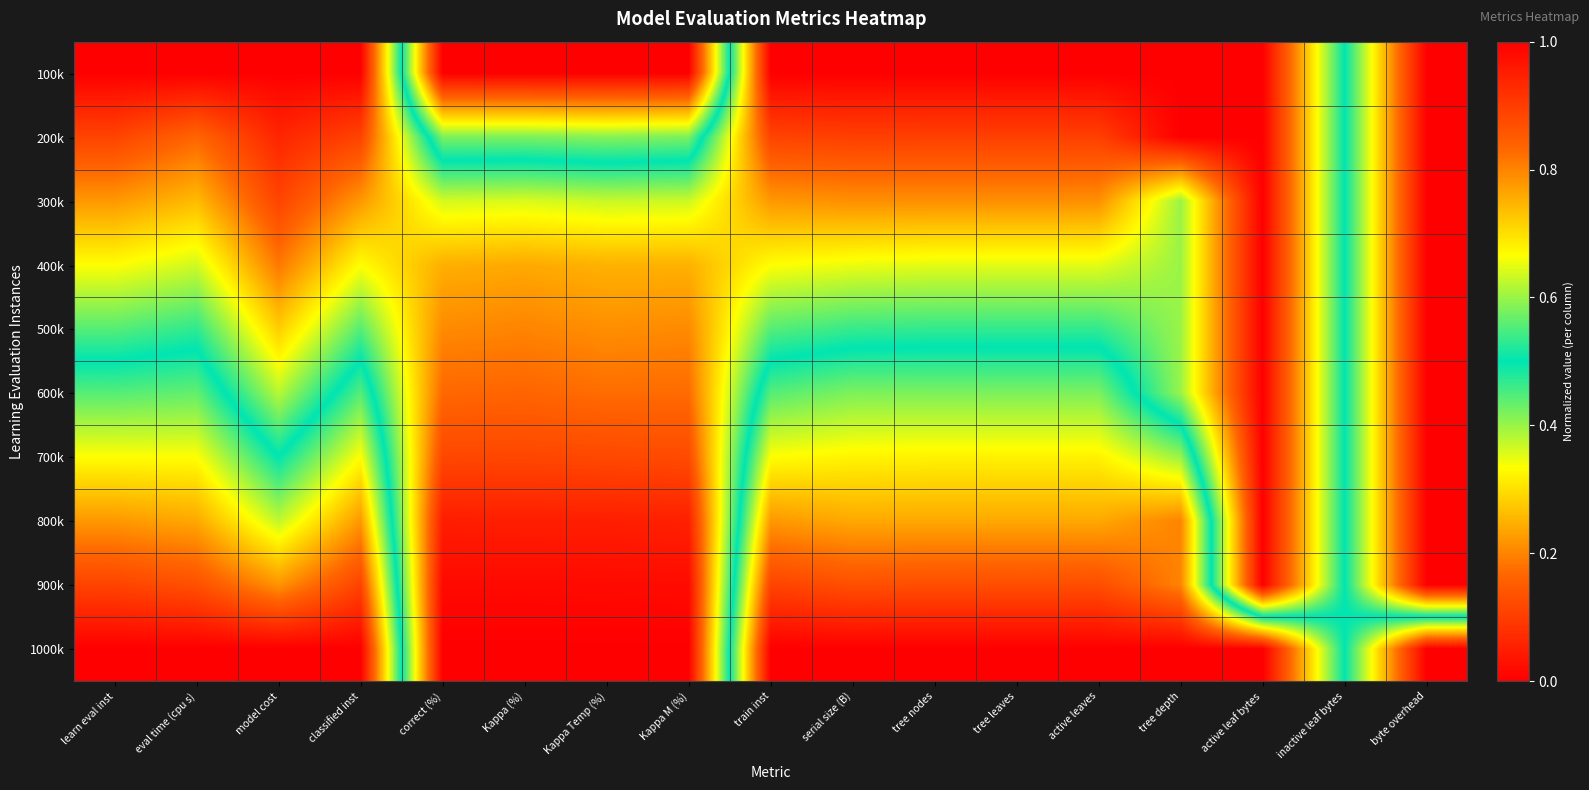

Rank the series by their maximum value, from highest to lowest.

100k, 1000k, 900k, 800k, 700k, 200k, 600k, 300k, 400k, 500k